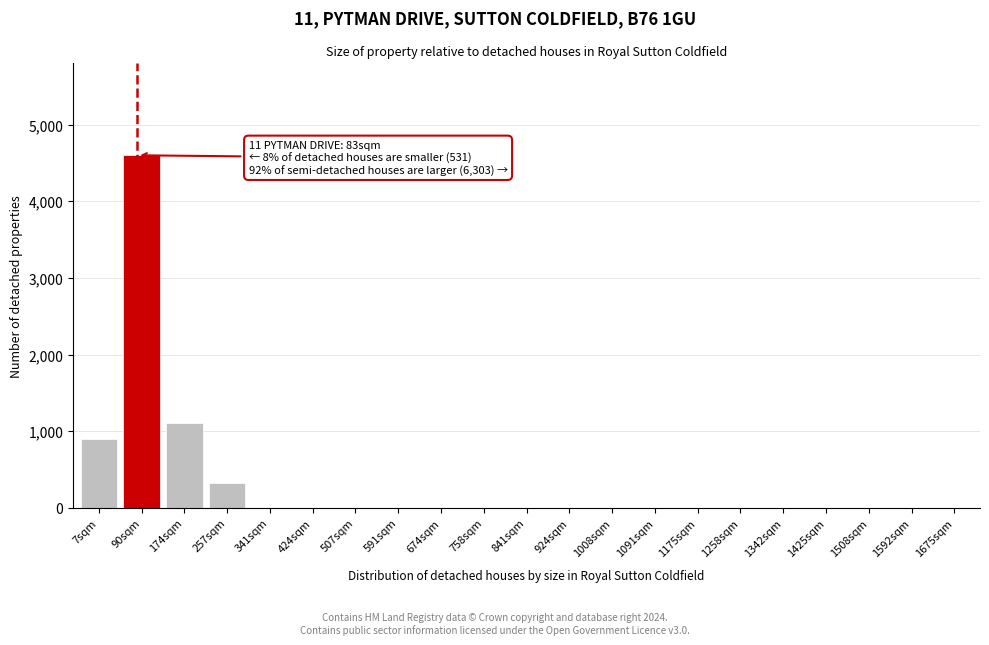

Reading left to right, extract all data points from this chart.

7sqm=900	90sqm=4600	174sqm=1100	257sqm=320	341sqm=0	424sqm=0	507sqm=0	591sqm=0	674sqm=0	758sqm=0	841sqm=0	924sqm=0	1008sqm=0	1091sqm=0	1175sqm=0	1258sqm=0	1342sqm=0	1425sqm=0	1508sqm=0	1592sqm=0	1675sqm=0